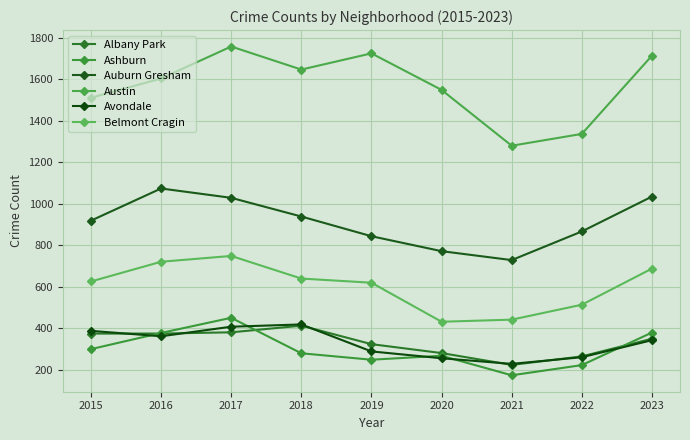

At how many categories does at least one series exceed 1124?

9